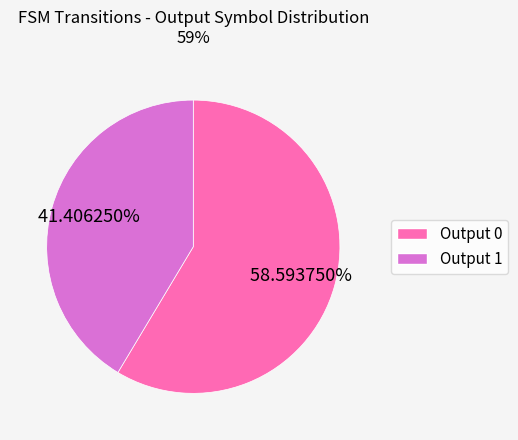

Is there a majority slice in this chart?

Yes